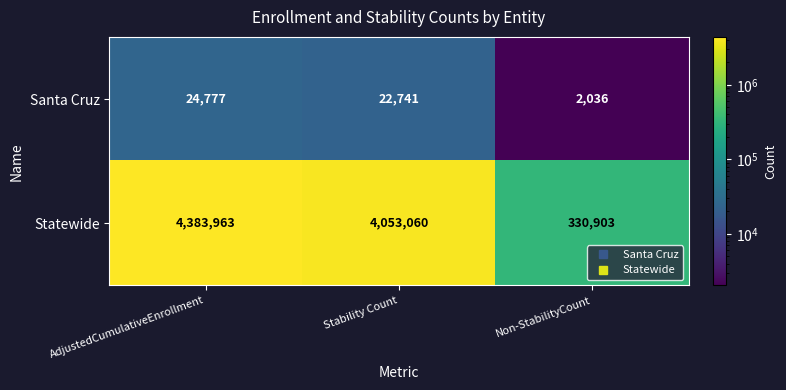

What is the total value across all series at AdjustedCumulativeEnrollment?

4408740